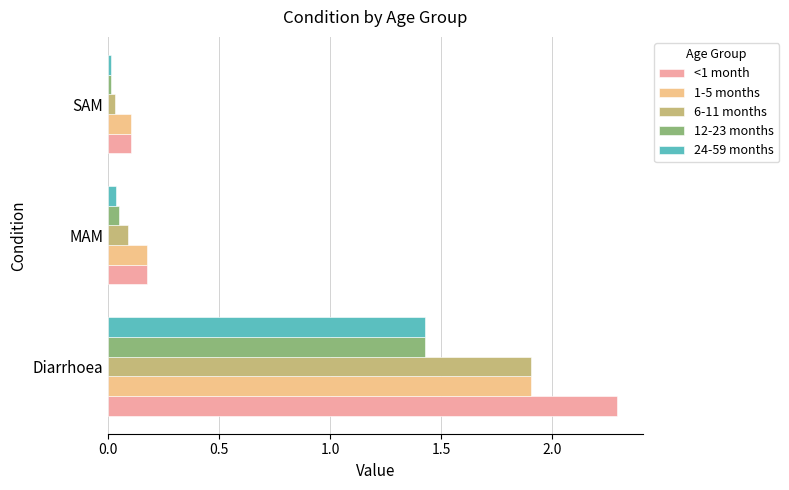

Where is 1-5 months nearest to the value 1?

MAM